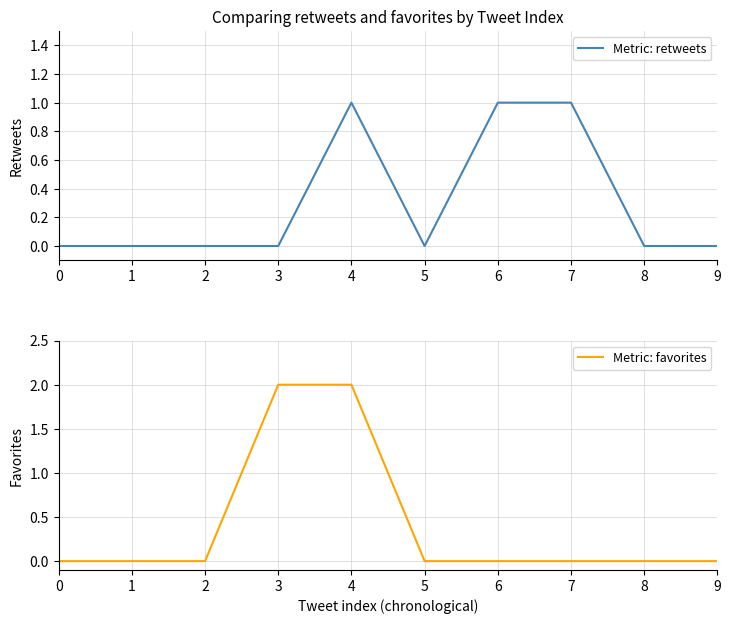

Reading left to right, transcribe all the data shown in this chart.

Metric: retweets: 0=0	1=0	2=0	3=0	4=1	5=0	6=1	7=1	8=0	9=0
Metric: favorites: 0=0	1=0	2=0	3=2	4=2	5=0	6=0	7=0	8=0	9=0